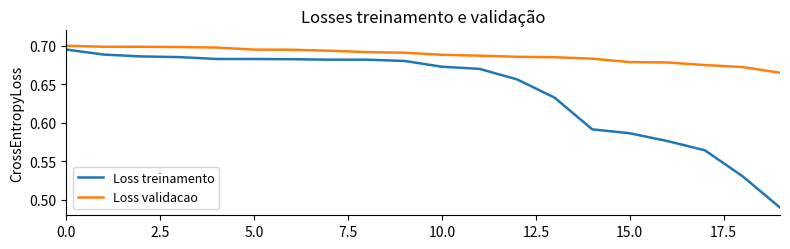

List the series in order of their overall mean, lowest first.

Loss treinamento, Loss validacao